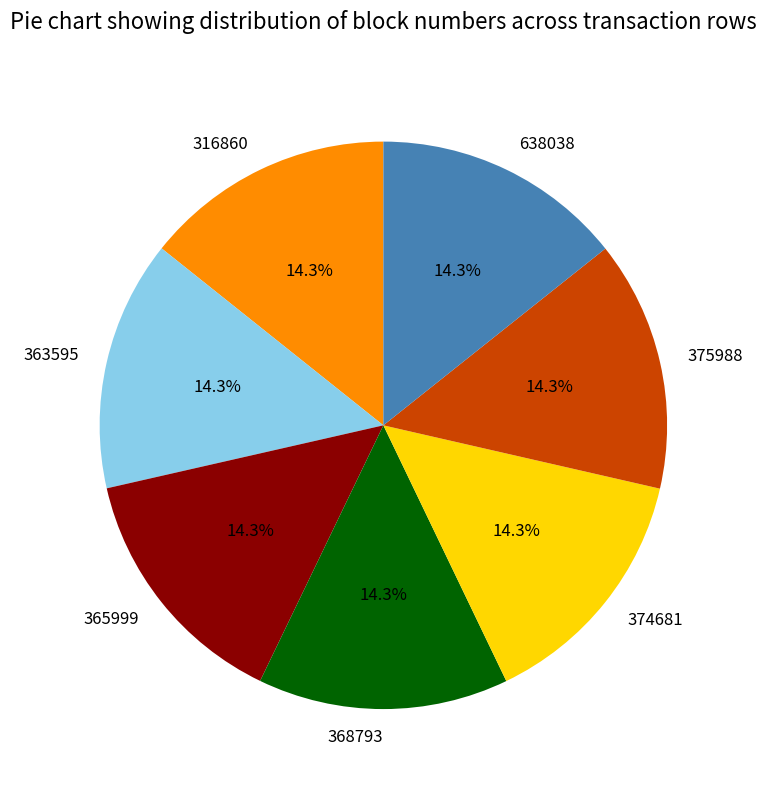

What is the ratio of the value at 368793 to the value at 375988?

1.0